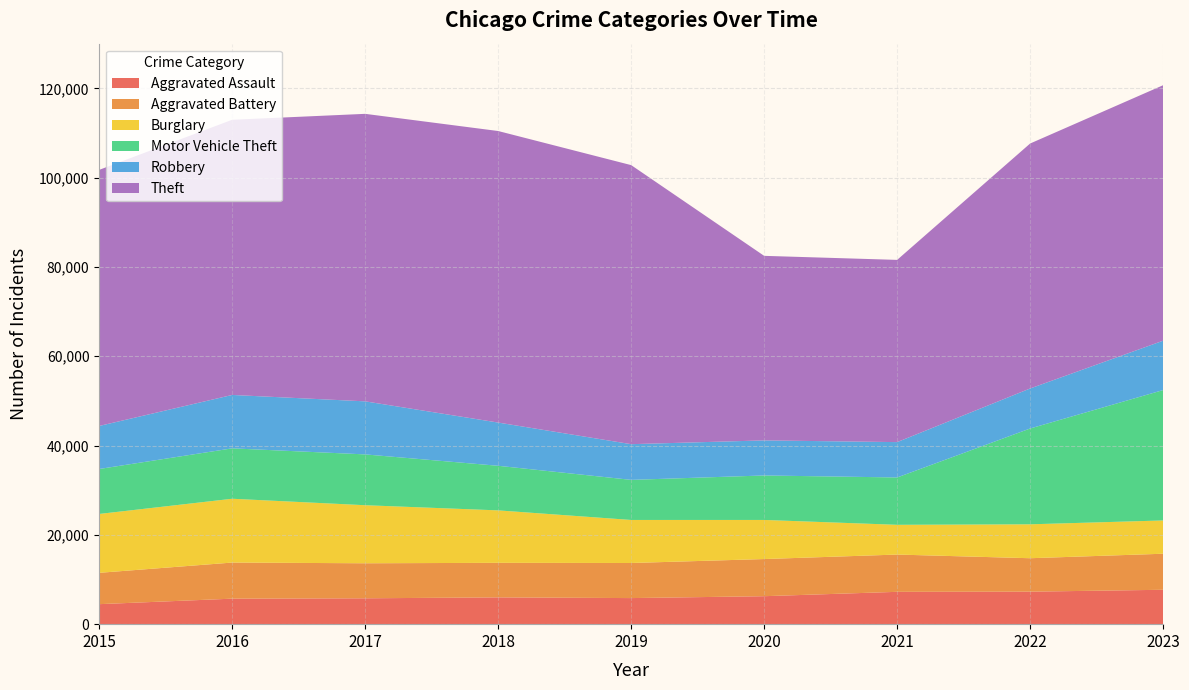

Reading right to left, list all the values displayed in this chart.

Aggravated Assault: 2023=7703	2022=7280	2021=7242	2020=6264	2019=5841	2018=6001	2017=5793	2016=5712	2015=4480
Aggravated Battery: 2023=8071	2022=7488	2021=8347	2020=8319	2019=7858	2018=7735	2017=7845	2016=8086	2015=7019
Burglary: 2023=7453	2022=7594	2021=6662	2020=8758	2019=9638	2018=11747	2017=13001	2016=14289	2015=13184
Motor Vehicle Theft: 2023=29199	2022=21457	2021=10602	2020=9959	2019=8977	2018=9985	2017=11380	2016=11286	2015=10068
Robbery: 2023=11055	2022=8963	2021=7918	2020=7855	2019=7995	2018=9681	2017=11880	2016=11960	2015=9638
Theft: 2023=57214	2022=54858	2021=40807	2020=41328	2019=62493	2018=65288	2017=64386	2016=61622	2015=57350